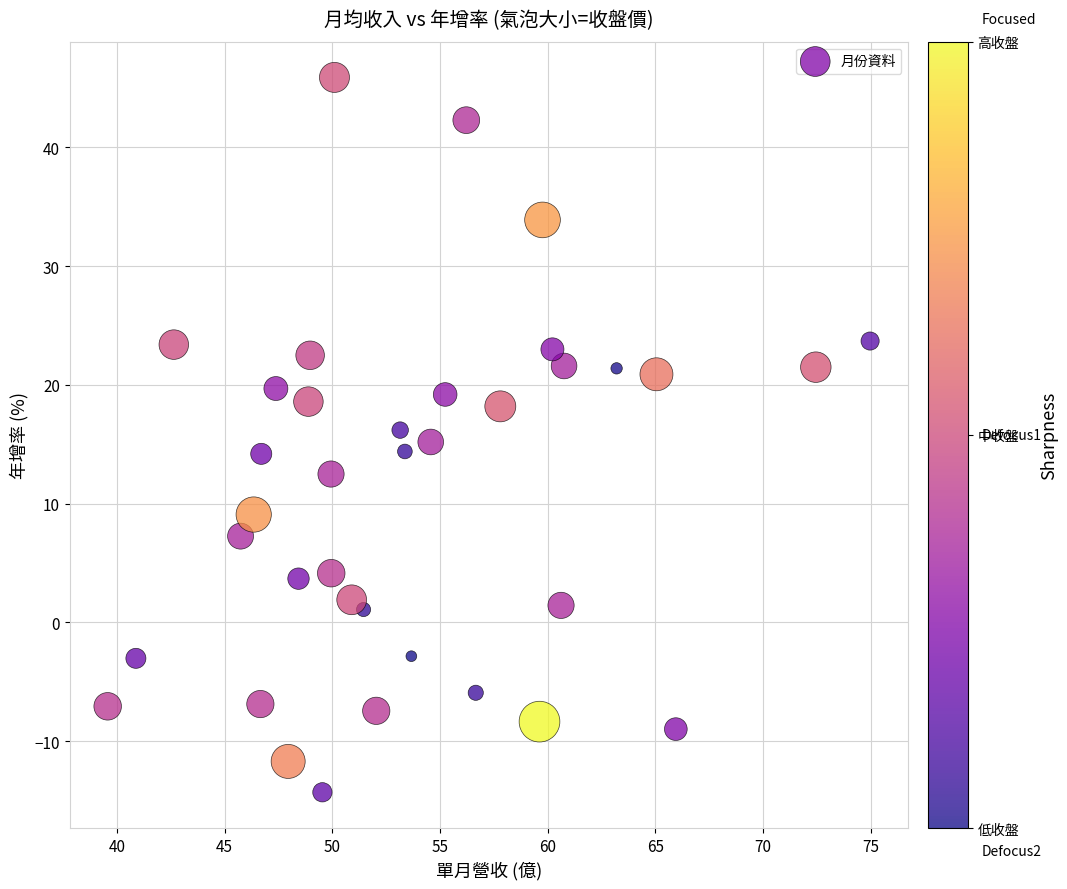

What is the range of X values (max minus min)?

35.4